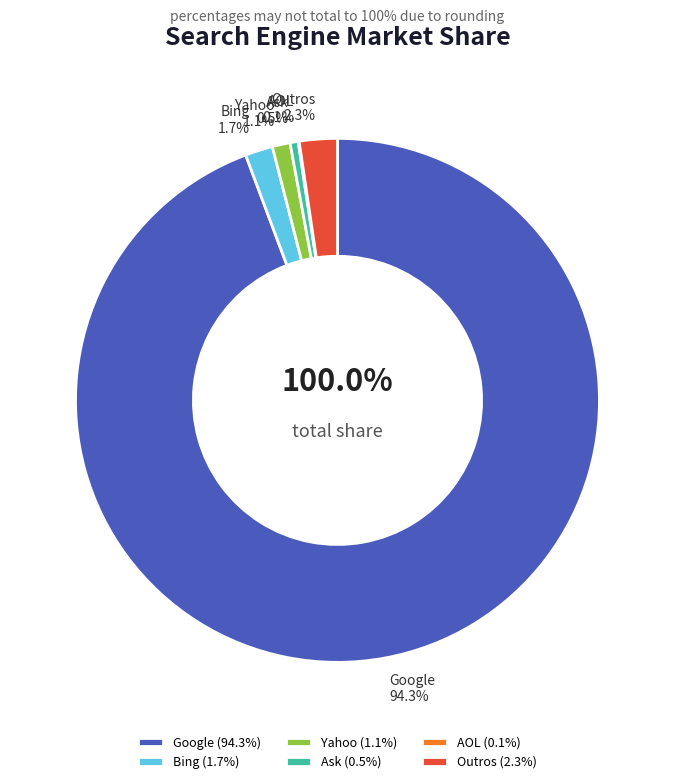

Count the number of slices in the pie.

6